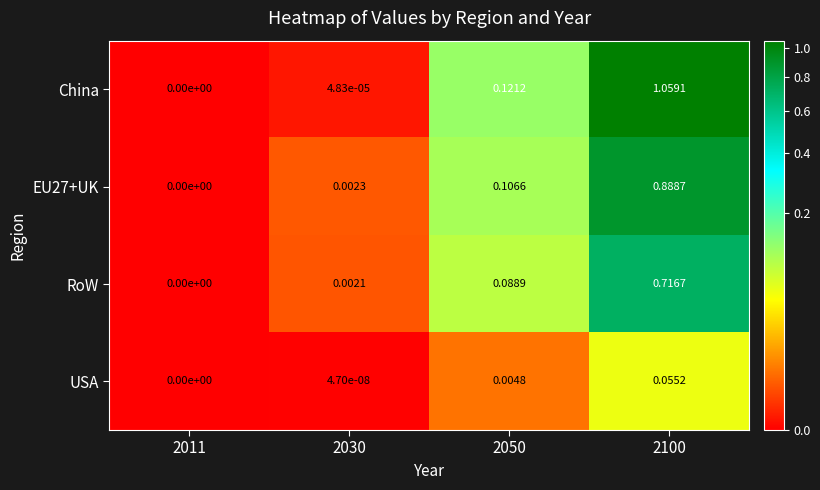

Which series changed the most between 2030 and 2100?

China